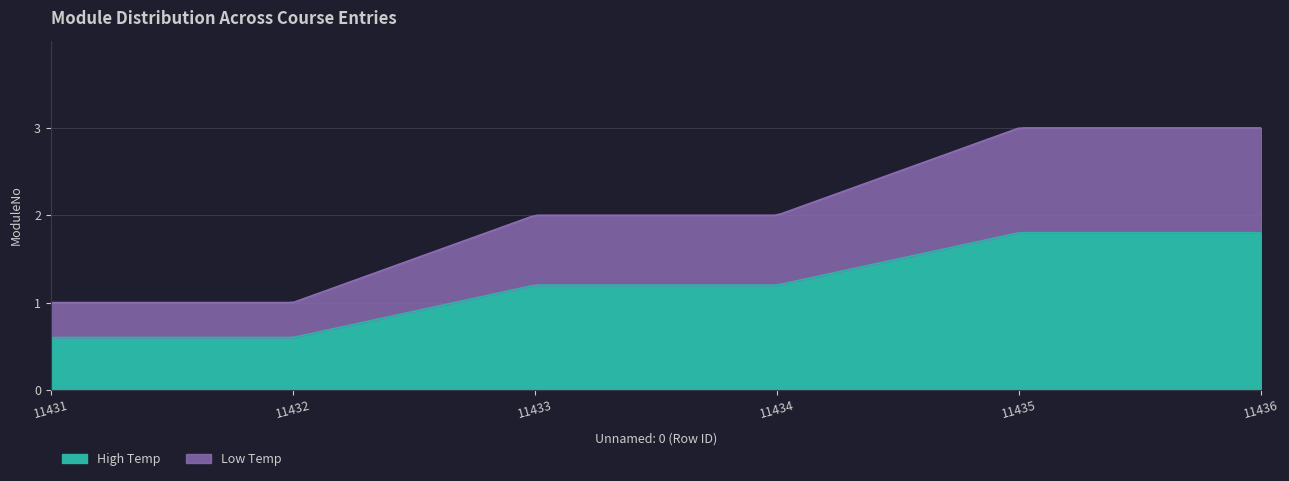

Does the chart display data point markers on the line(s)?

No